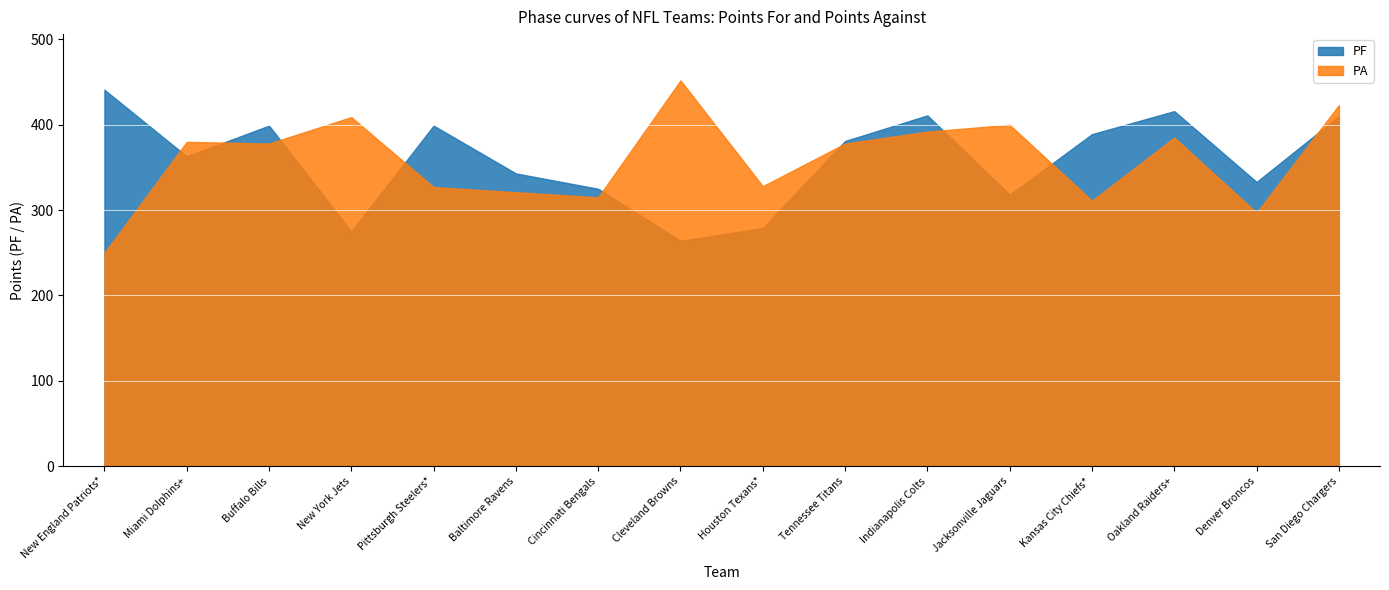

Reading left to right, what are all the values shown in this chart?

PF: New England Patriots*=441	Miami Dolphins+=363	Buffalo Bills=399	New York Jets=275	Pittsburgh Steelers*=399	Baltimore Ravens=343	Cincinnati Bengals=325	Cleveland Browns=264	Houston Texans*=279	Tennessee Titans=381	Indianapolis Colts=411	Jacksonville Jaguars=318	Kansas City Chiefs*=389	Oakland Raiders+=416	Denver Broncos=333	San Diego Chargers=410
PA: New England Patriots*=250	Miami Dolphins+=380	Buffalo Bills=378	New York Jets=409	Pittsburgh Steelers*=327	Baltimore Ravens=321	Cincinnati Bengals=315	Cleveland Browns=452	Houston Texans*=328	Tennessee Titans=378	Indianapolis Colts=392	Jacksonville Jaguars=400	Kansas City Chiefs*=311	Oakland Raiders+=385	Denver Broncos=297	San Diego Chargers=423